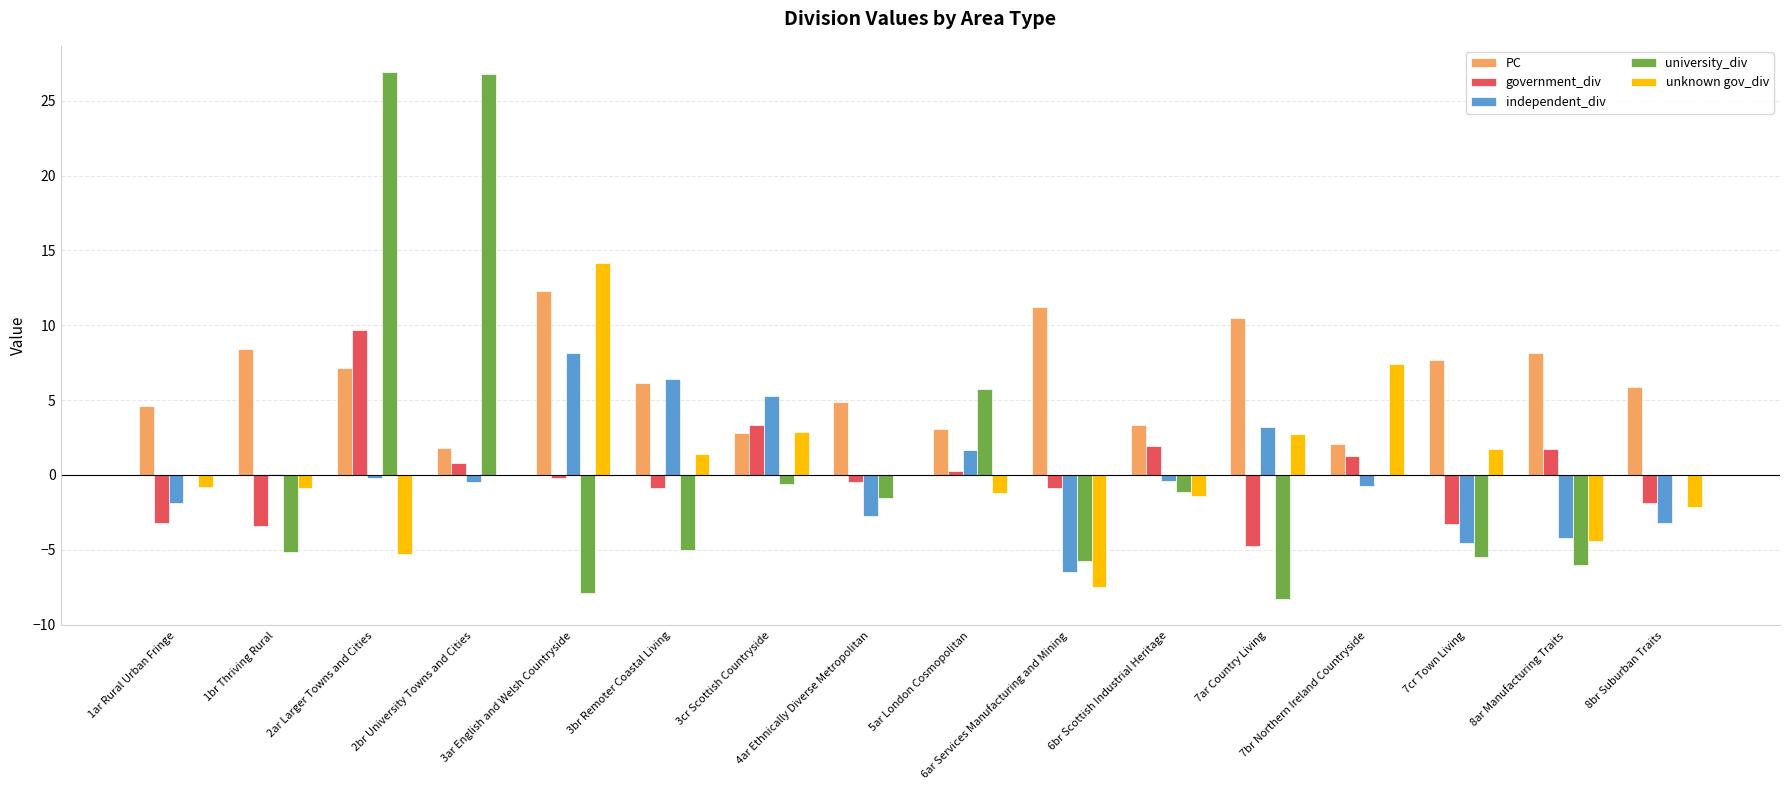

Are the bars grouped side by side (vs. stacked)?

Yes